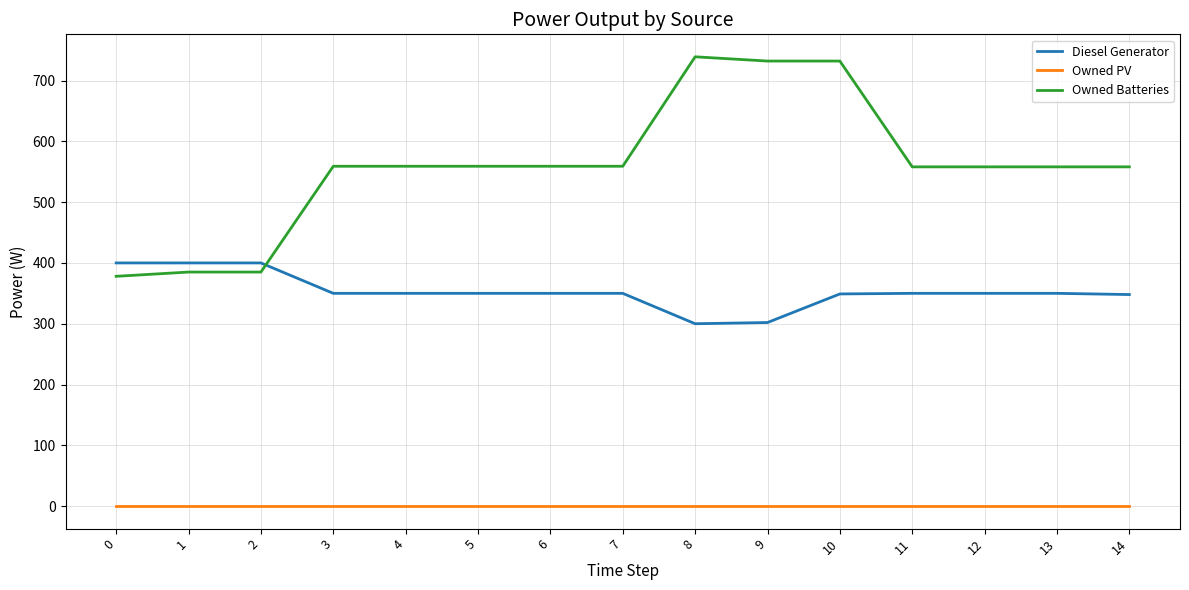

At which category is the sum across all series the highest?

10